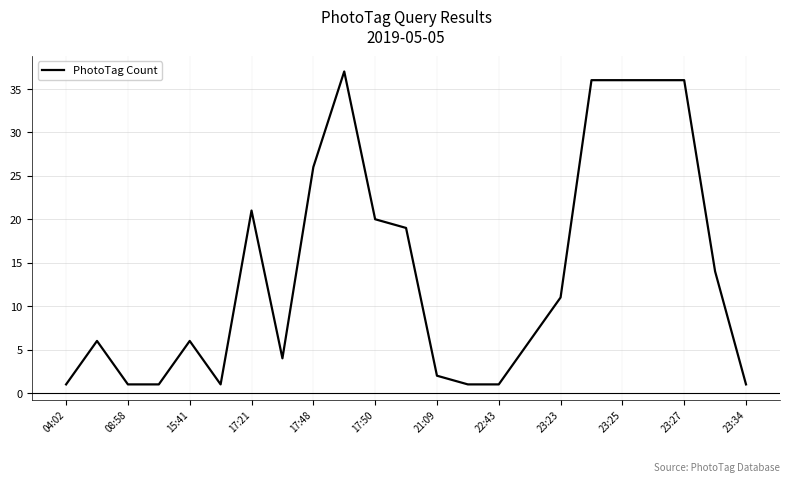

What is the greatest value displayed?

37